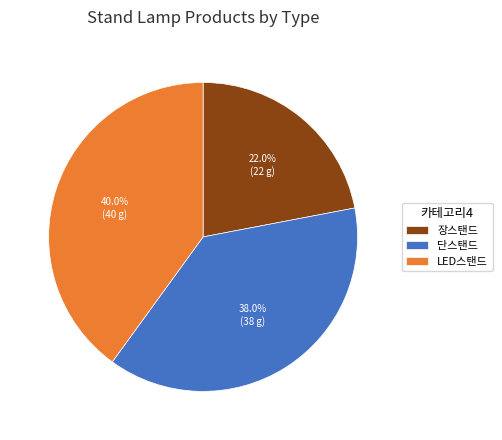

To the nearest percent, what is the difference between the largest and smallest slice percentages?

18%